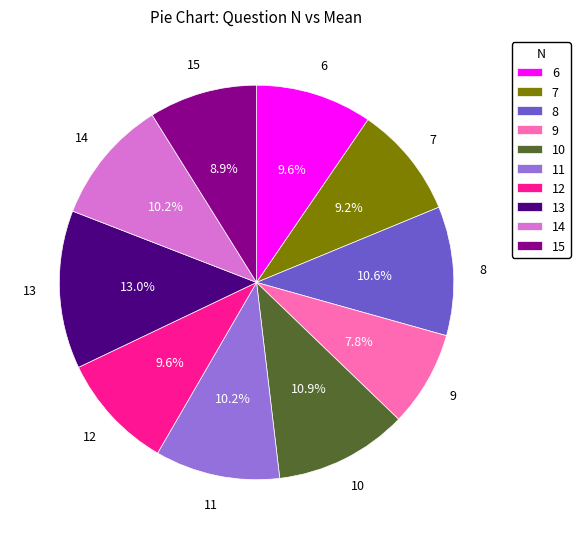

True or false: 6 accounts for 2% of the total.

False